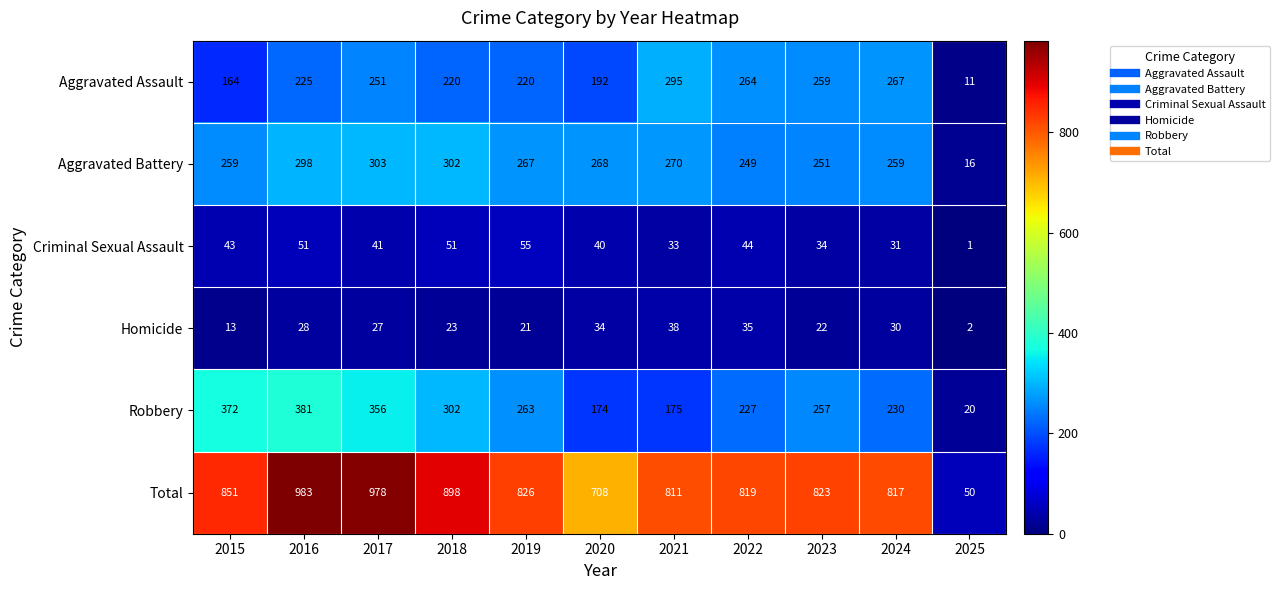

Rank the series by their maximum value, from highest to lowest.

Total, Robbery, Aggravated Battery, Aggravated Assault, Criminal Sexual Assault, Homicide